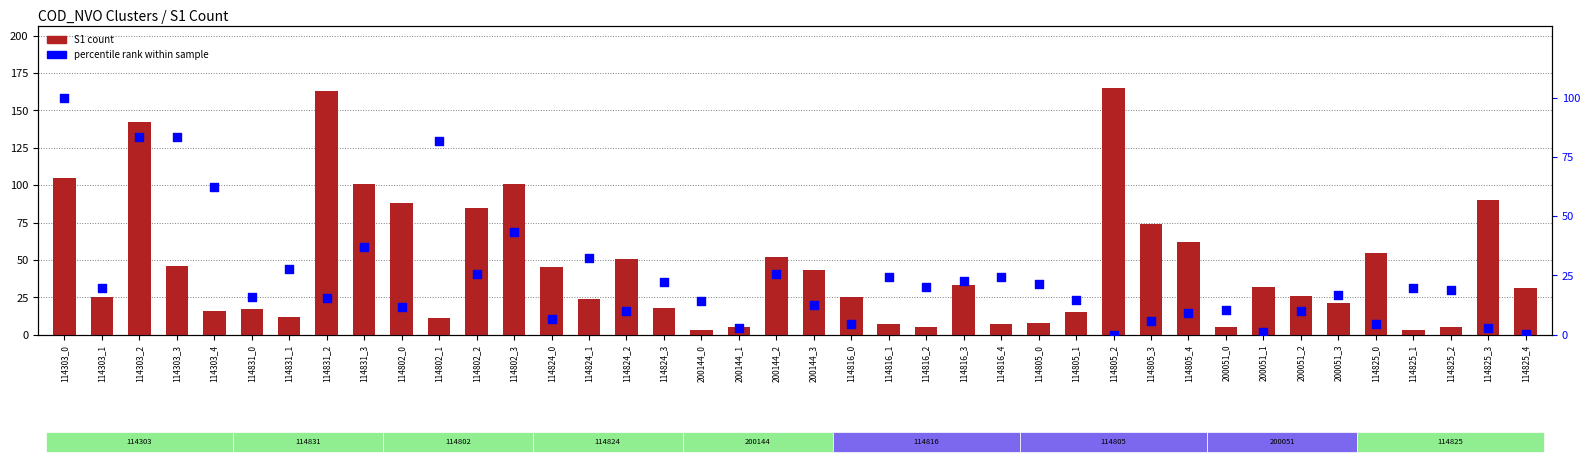

What is the total value across all series at 114824_3?

40.1